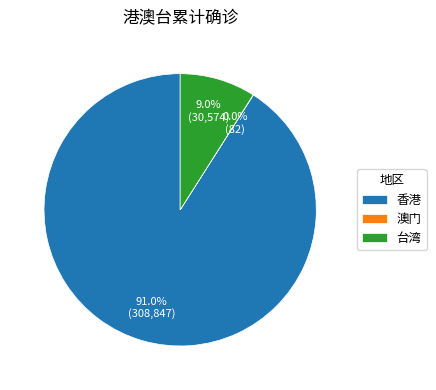

To the nearest percent, what portion does 香港 represent?

91%